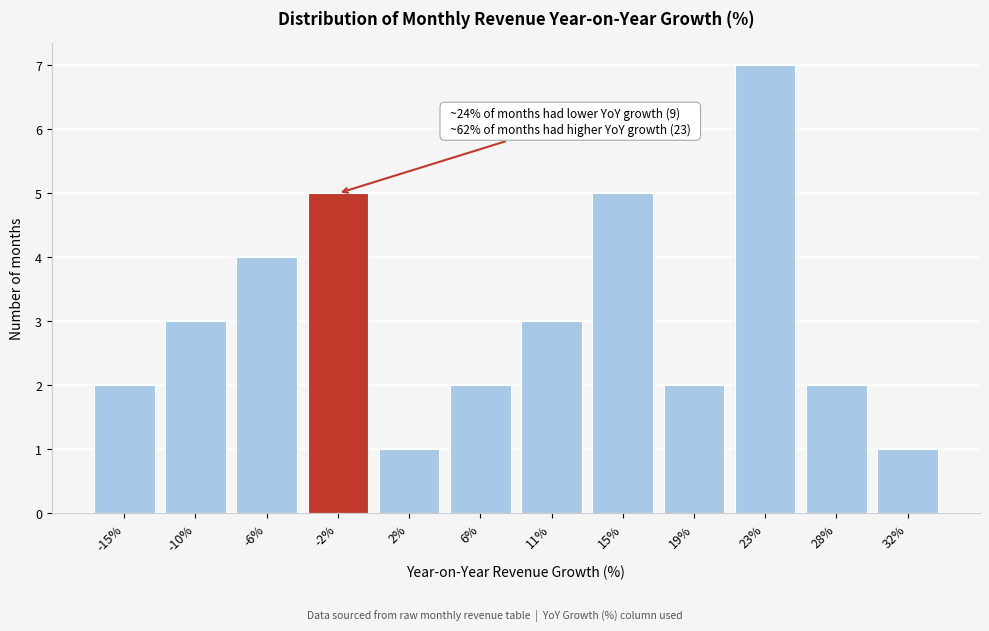

Reading left to right, list all the values displayed in this chart.

-15%=2	-10%=3	-6%=4	-2%=5	2%=1	6%=2	11%=3	15%=5	19%=2	23%=7	28%=2	32%=1